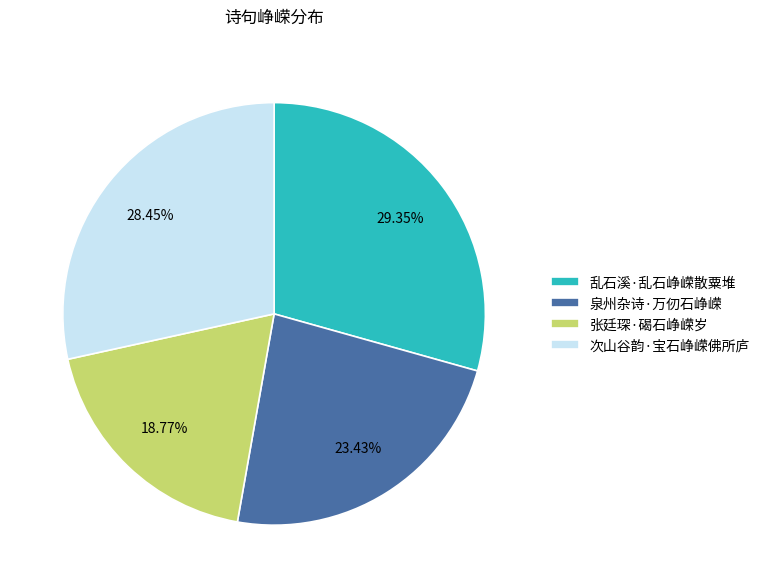

Rank the categories by value from highest to lowest.

乱石溪·乱石峥嵘散粟堆, 次山谷韵·宝石峥嵘佛所庐, 泉州杂诗·万仞石峥嵘, 张廷琛·碣石峥嵘岁